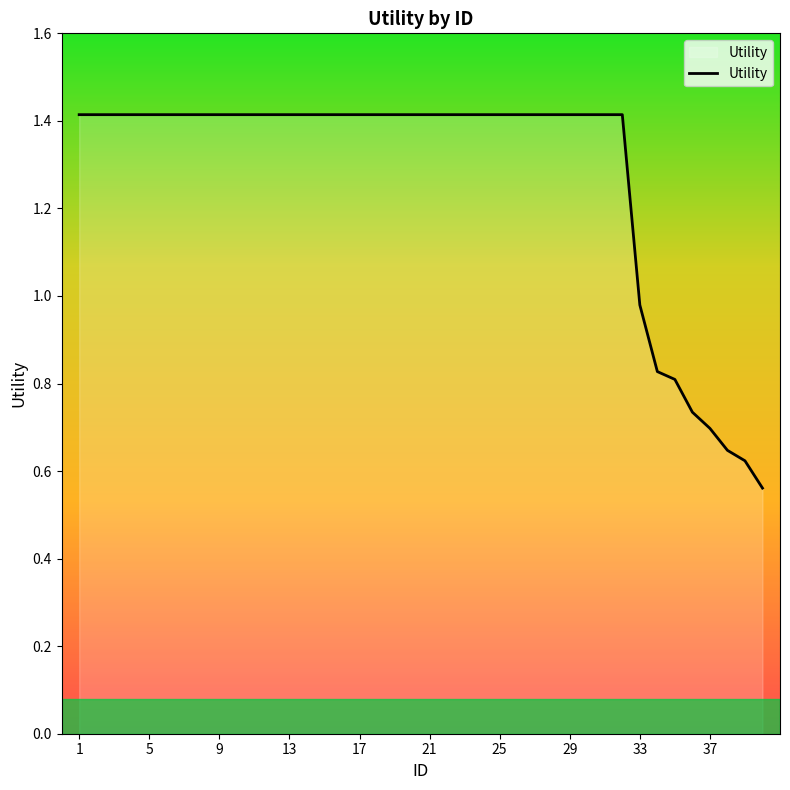

What is the difference between the maximum and minimum values?

0.9